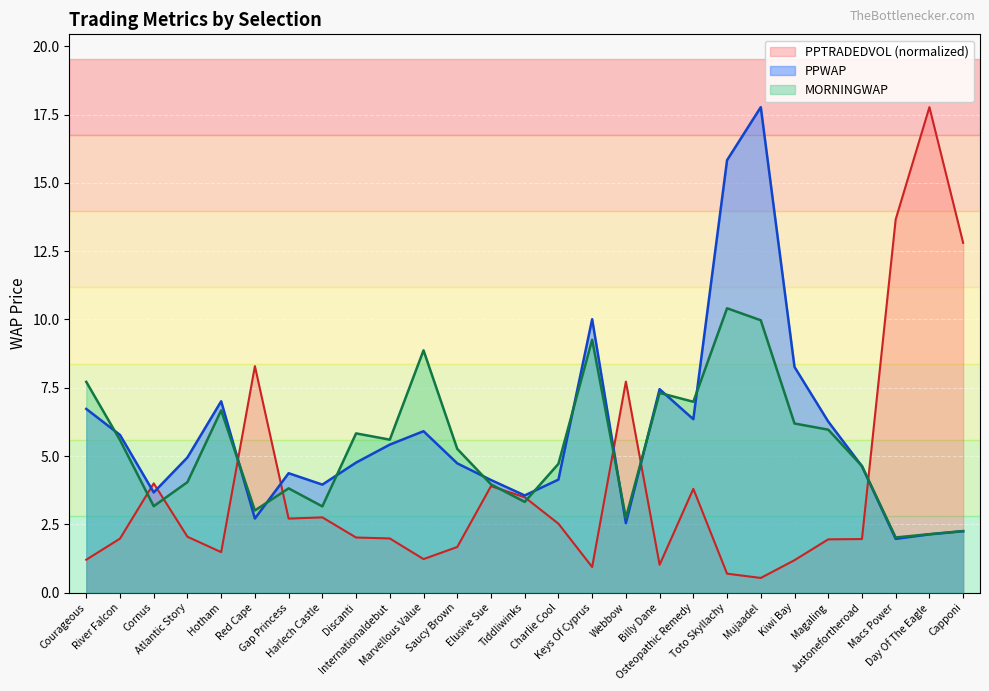

What is the average value of the MORNINGWAP series?

5.4